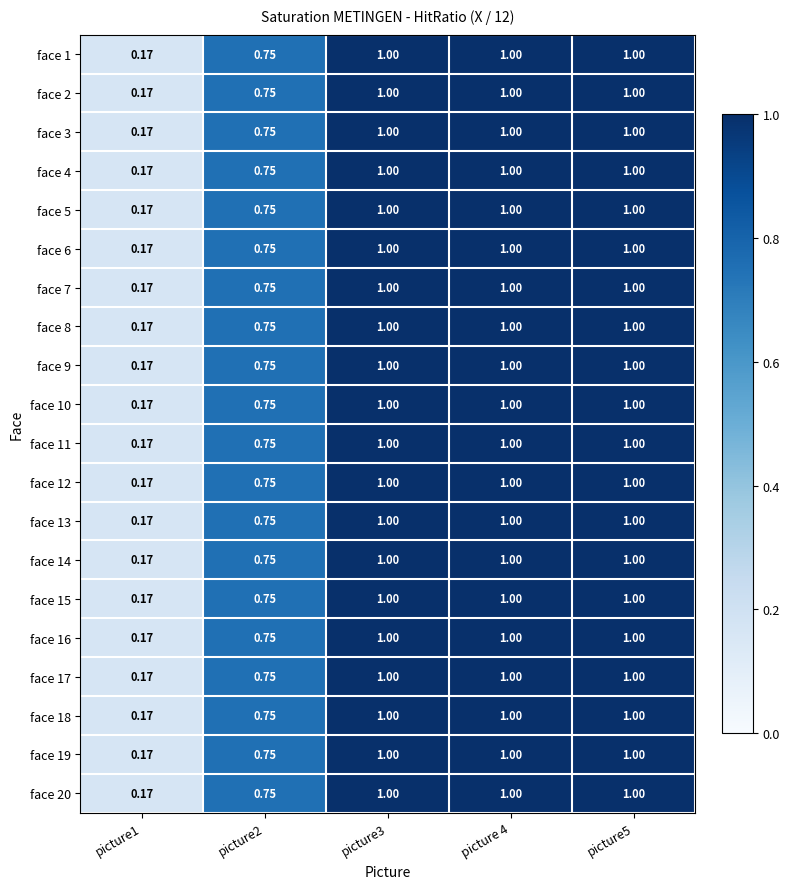

Is the value of face 13 at picture5 greater than the value of face 11 at picture2?

Yes